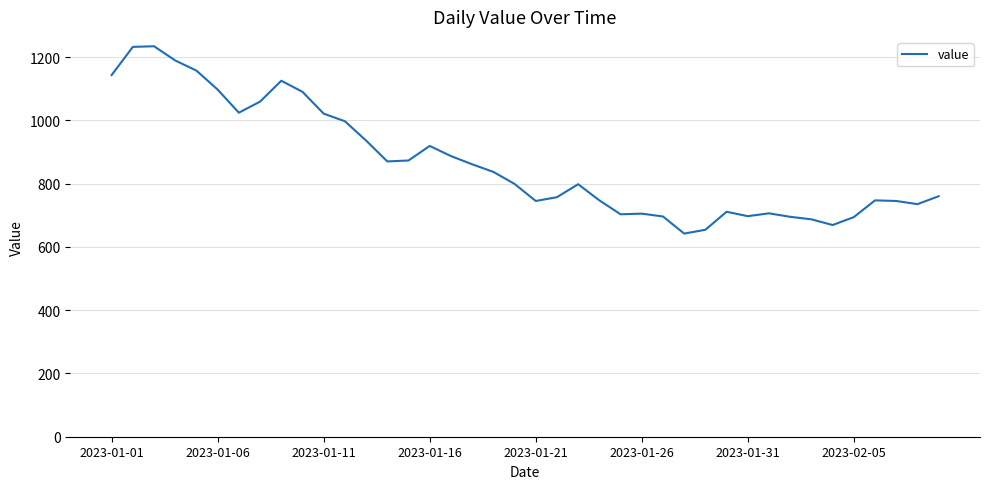

What is the minimum value shown in the chart?

642